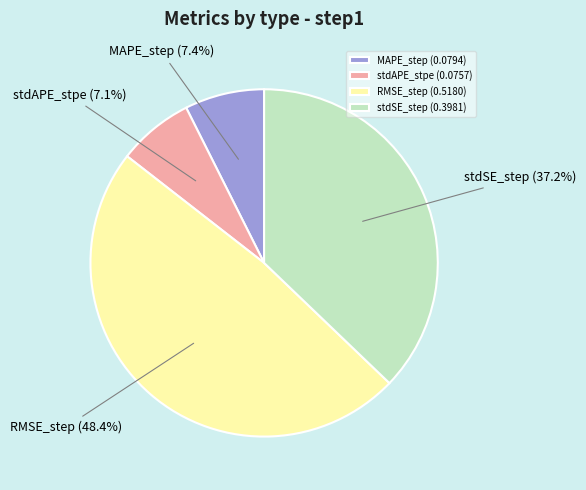

To the nearest percent, what is the difference between the RMSE_step and MAPE_step slice percentages?

41%